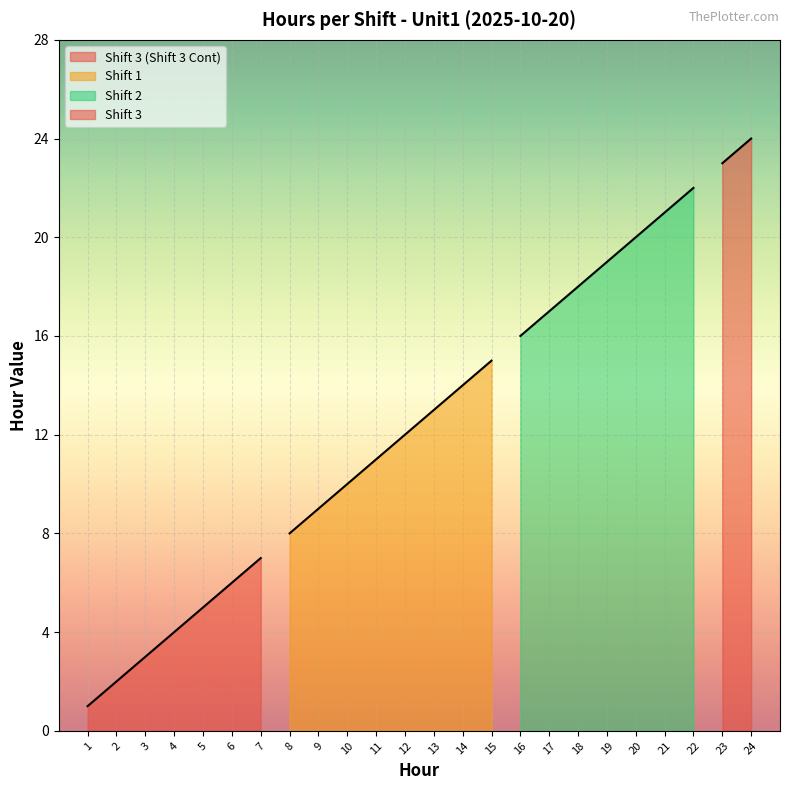

What is the greatest value displayed?

24